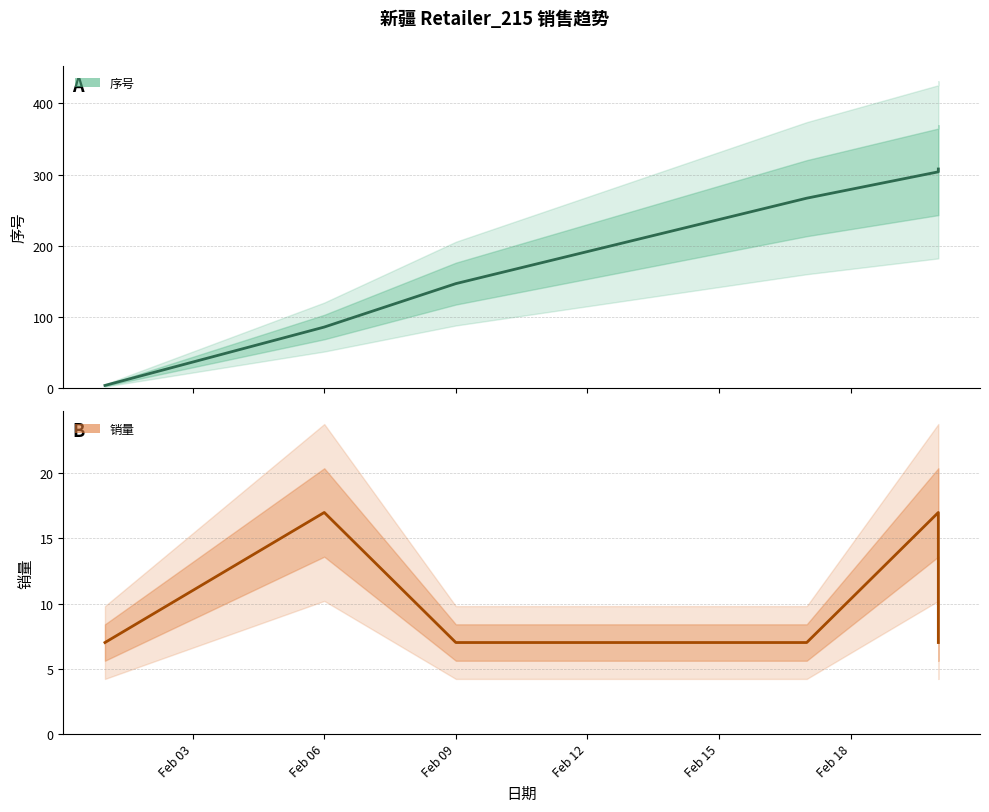

What is the value of the 销量_line point at the 2nd from the left?

17